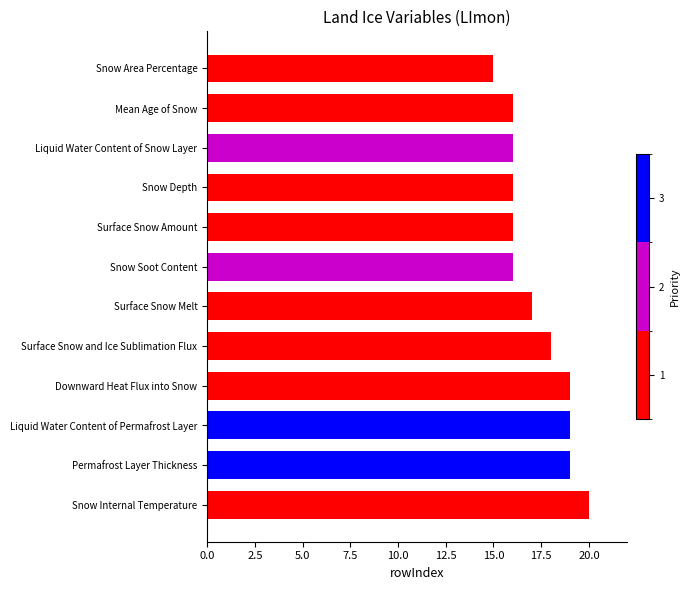

Which category has the lowest value across all series?

Snow Area Percentage